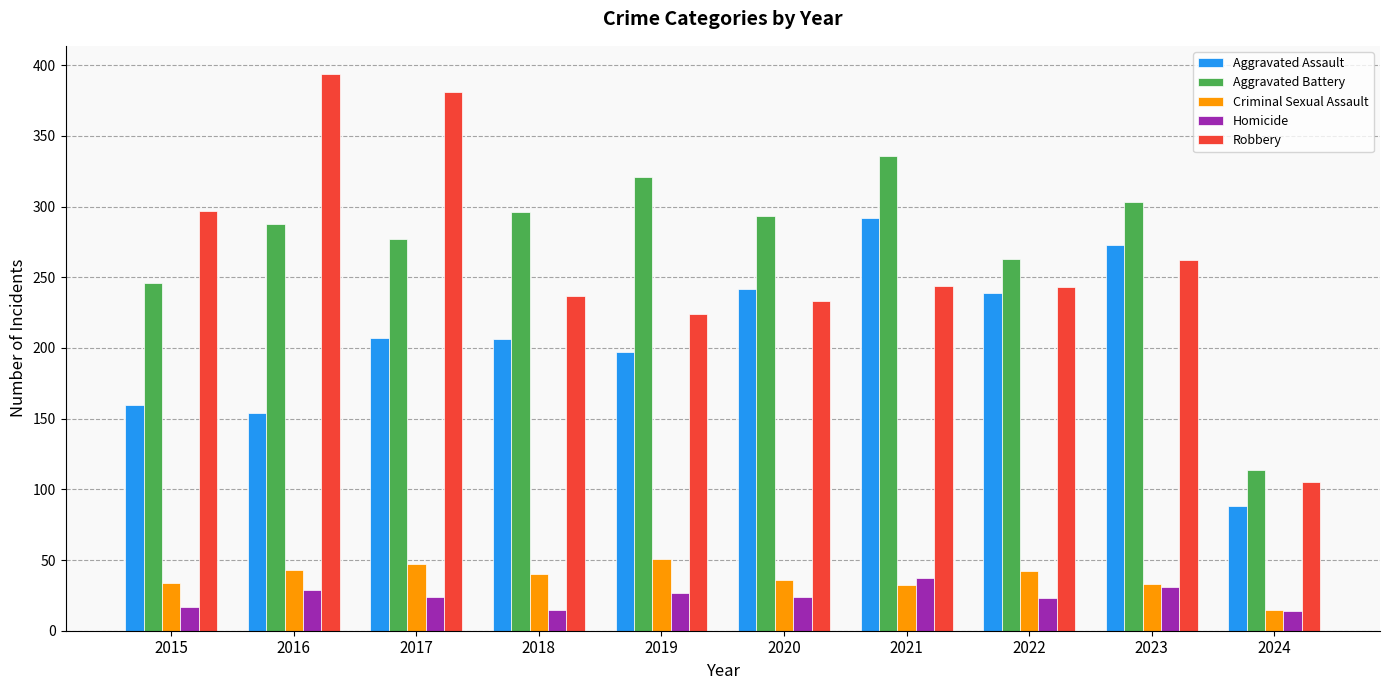

How many data points in Homicide are less than 24?

4